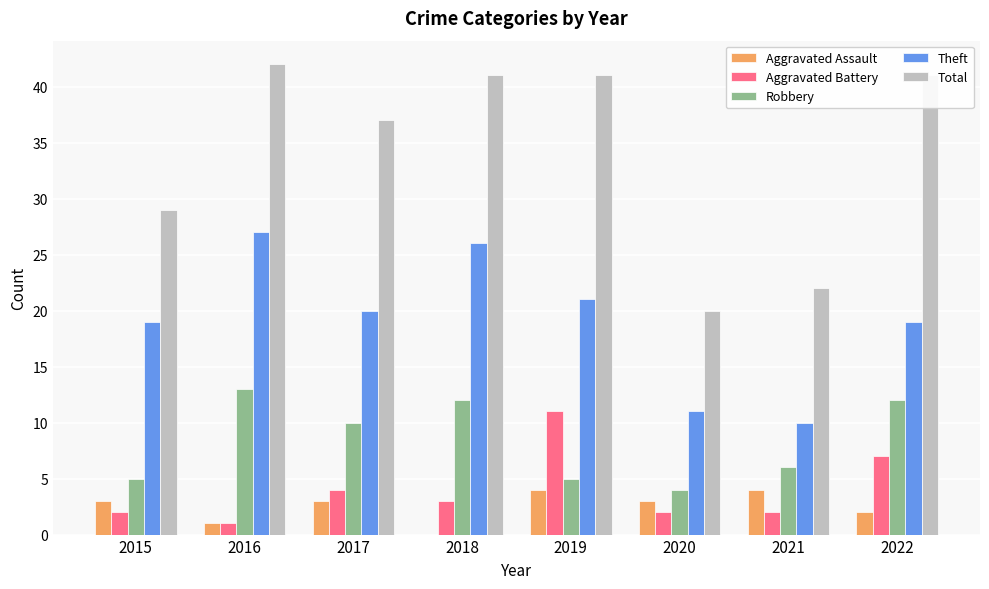

True or false: Theft has a value of 19 at 2022.

True